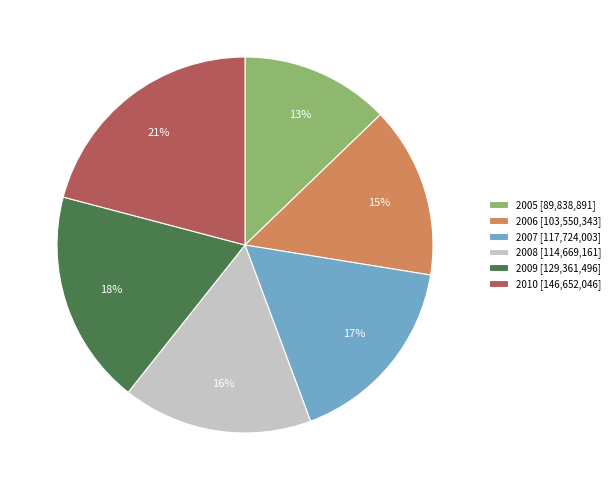

Which has a higher value, 2005 [89,838,891] or 2008 [114,669,161]?

2008 [114,669,161]